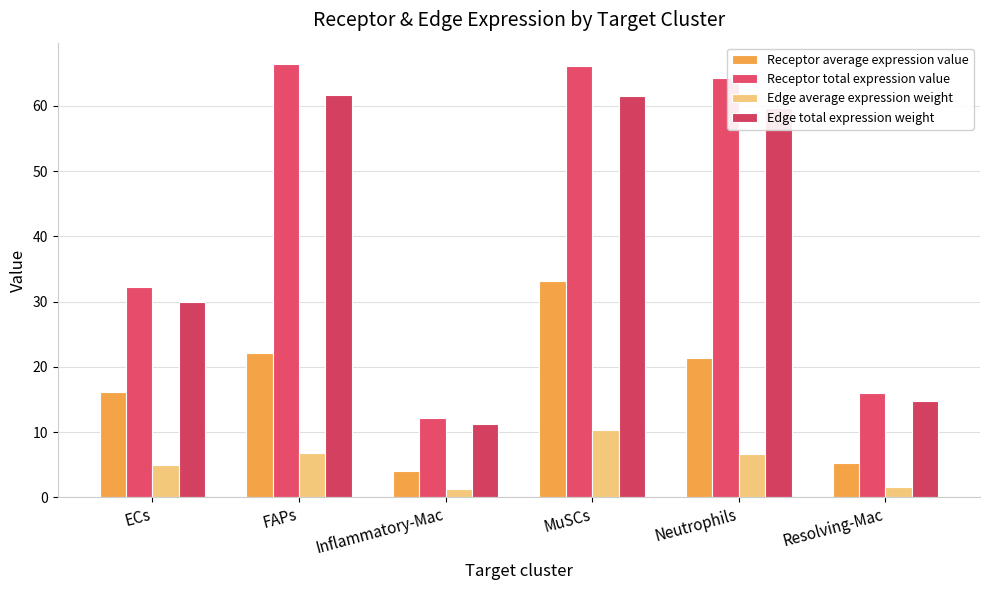

What is the label of the 5th bar from the left?

Neutrophils